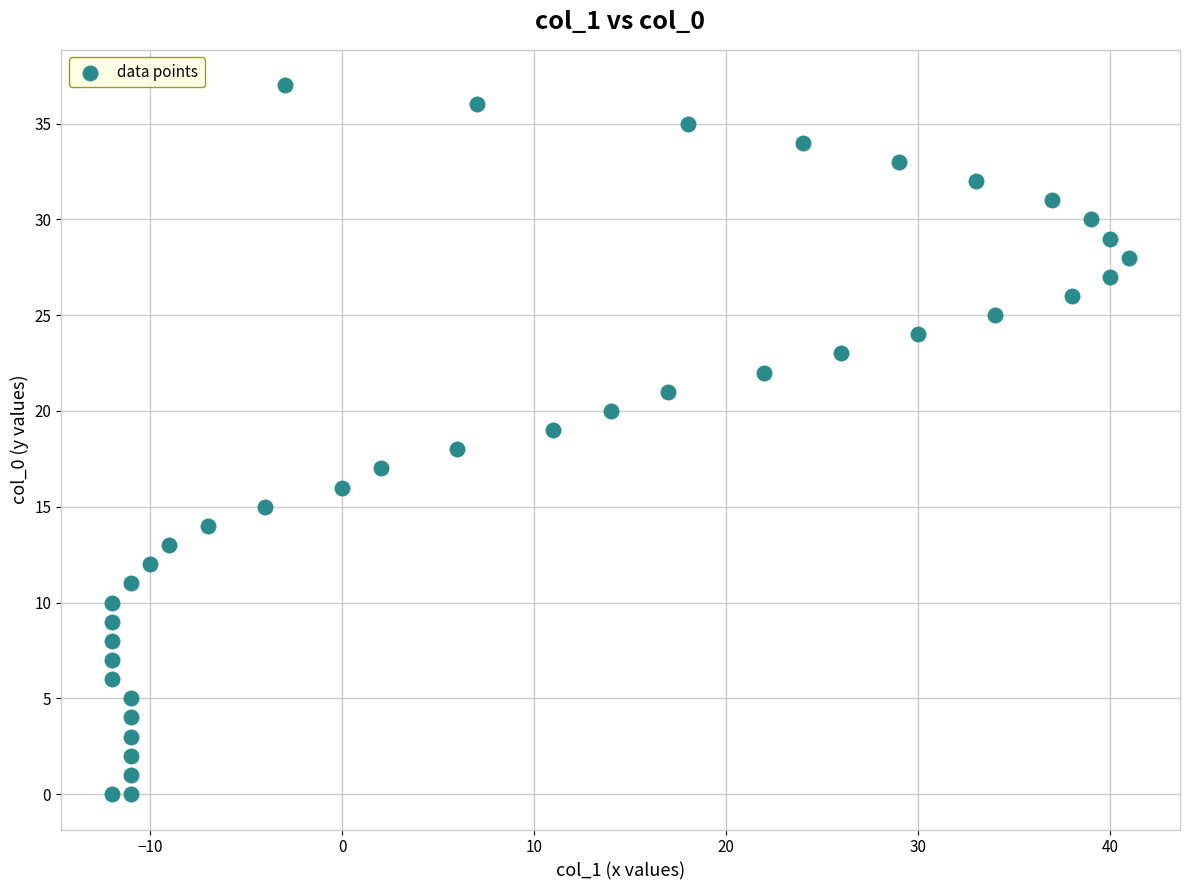

What is the range of Y values (max minus min)?

37